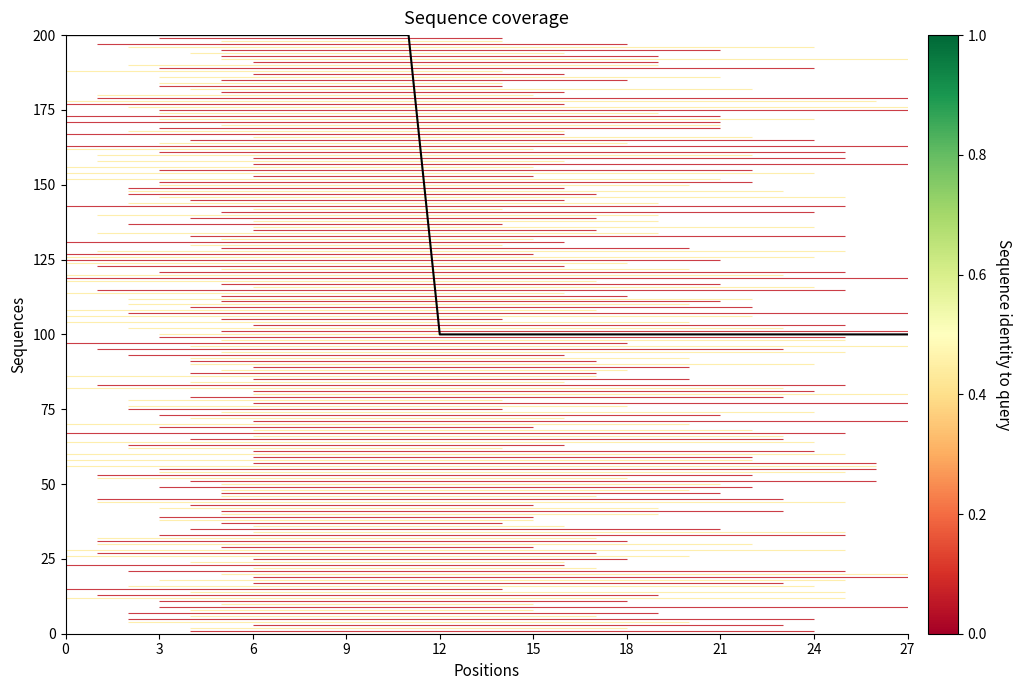

What is the average value?

143